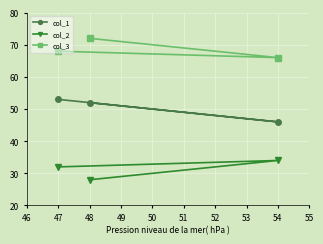

Is the value of col_3 at 48 greater than the value of col_1 at 54?

Yes